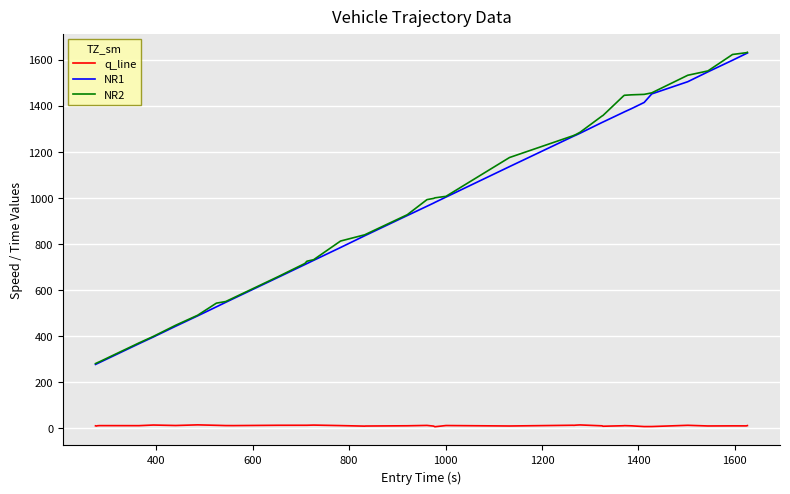

True or false: NR2 and q_line intersect in this chart.

False